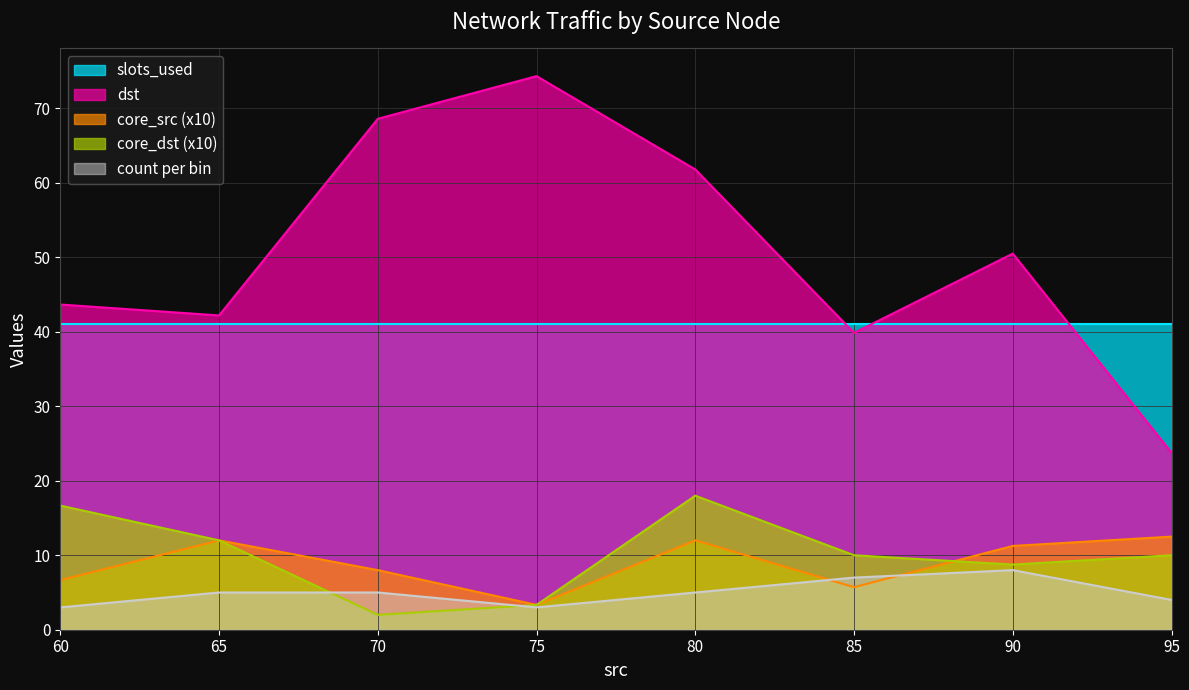

Where is dst nearest to the value 49?

90